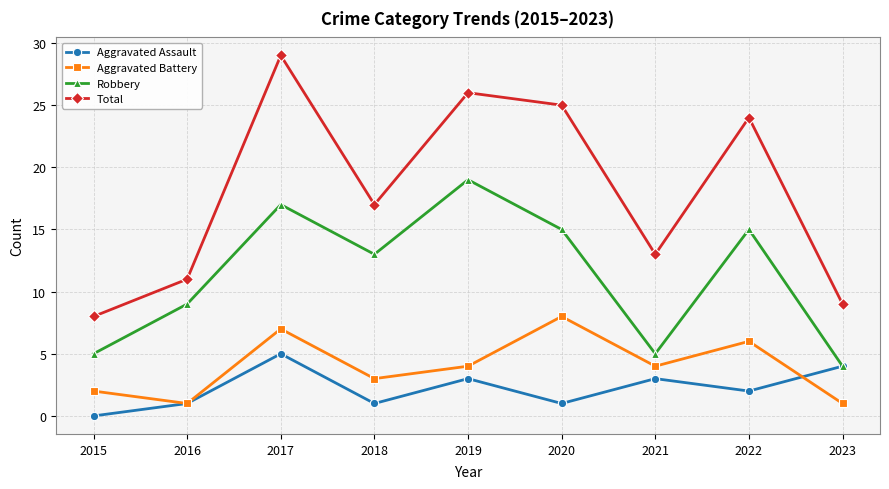

What is the average value of the Total series?

18